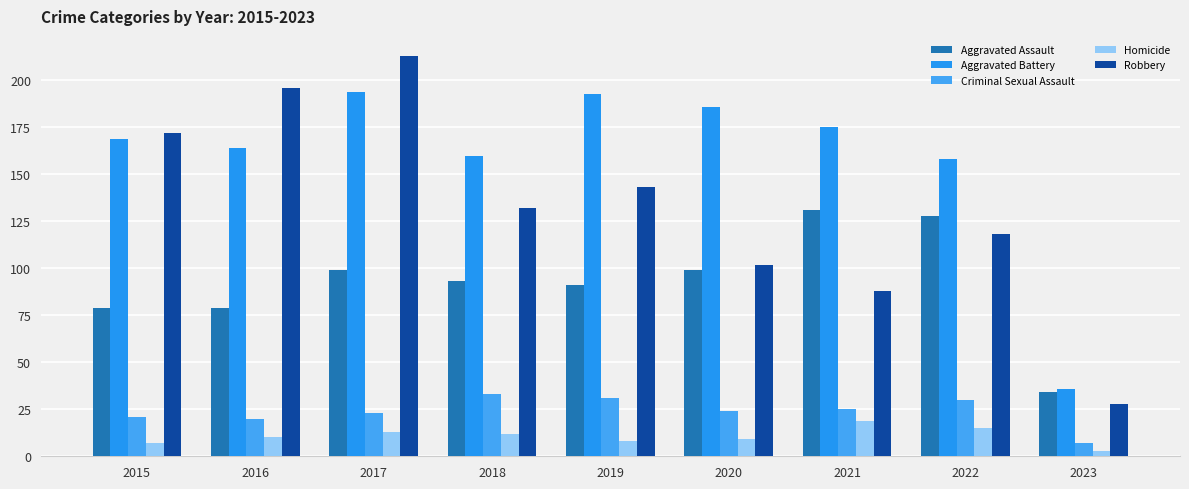

How many bars are there in total?

45